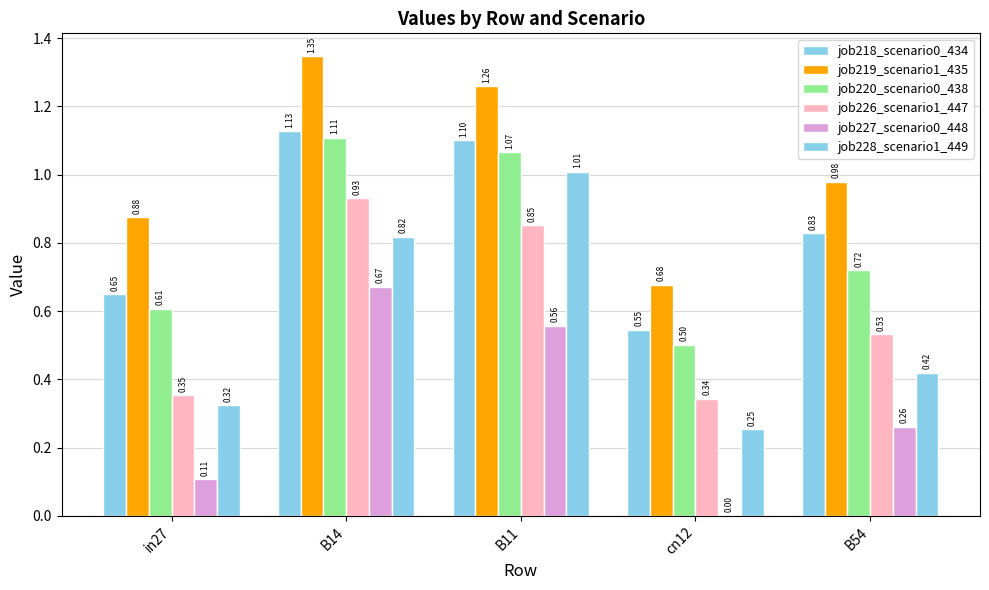

What position from the left is B54?

5